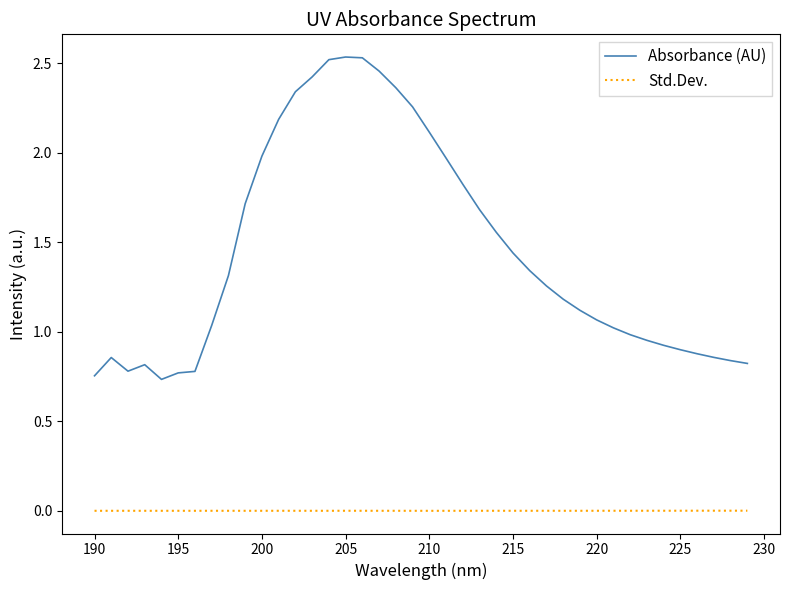

How many lines are shown in the chart?

2